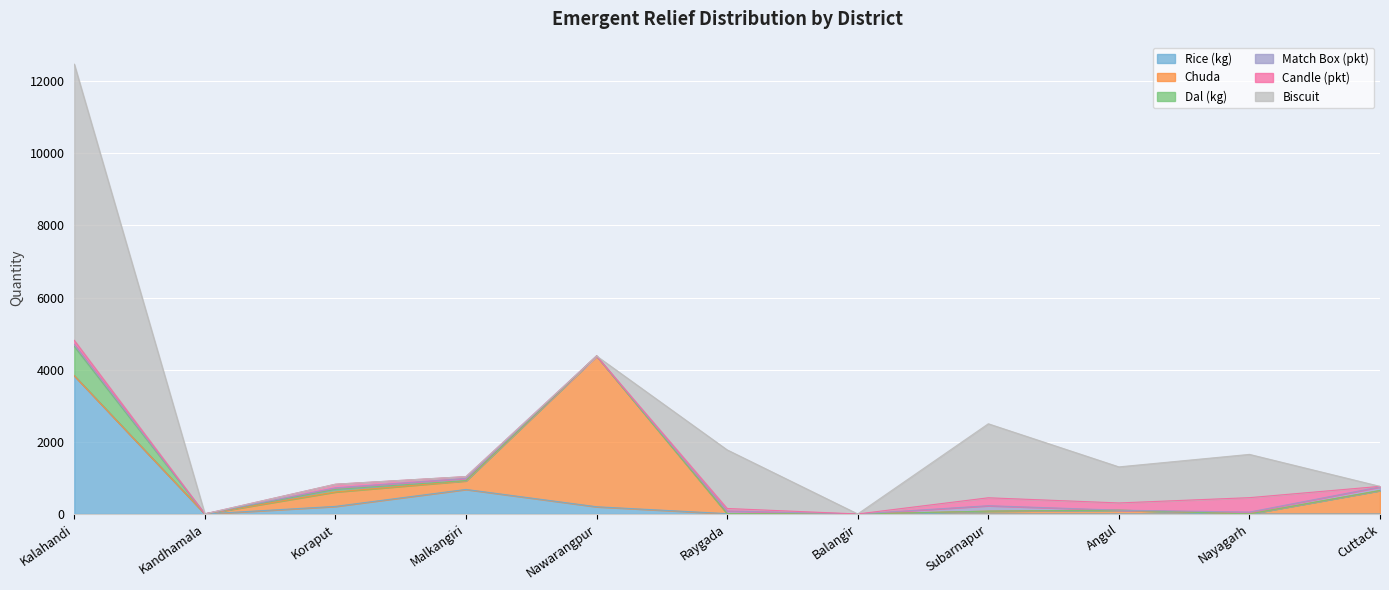

Which series has the largest range (max minus min)?

Biscuit